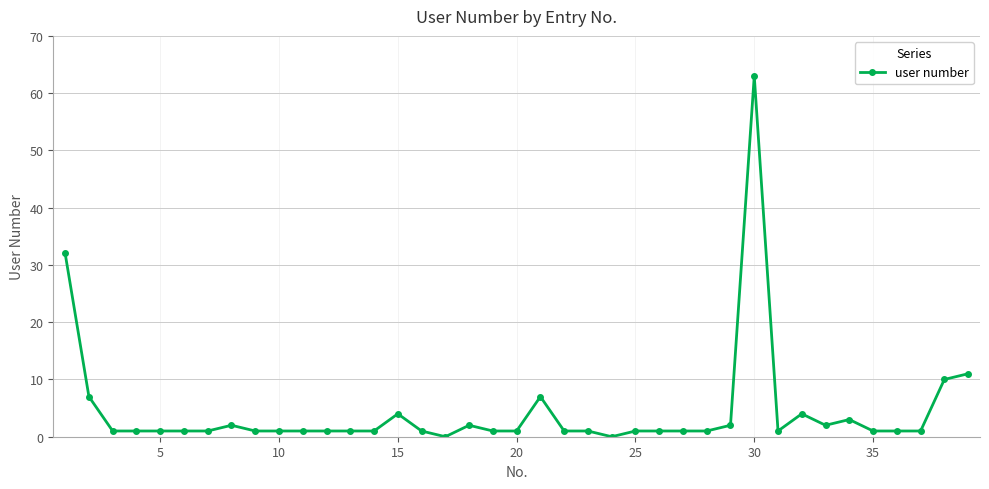

Does the chart display data point markers on the line(s)?

Yes